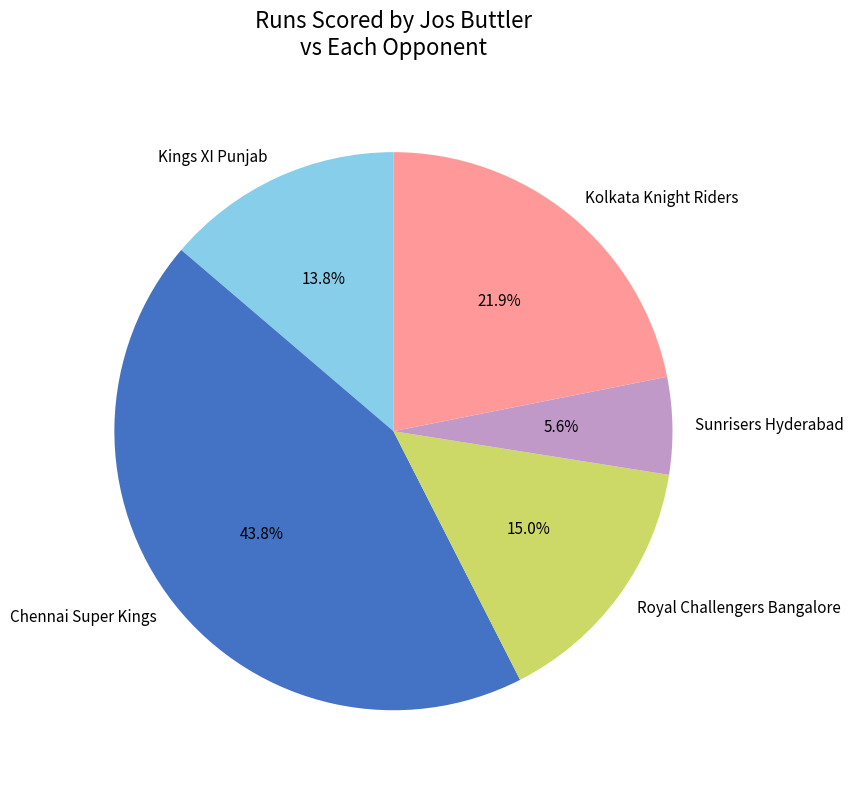

To the nearest percent, what is the combined percentage of Royal Challengers Bangalore and Kolkata Knight Riders?

37%